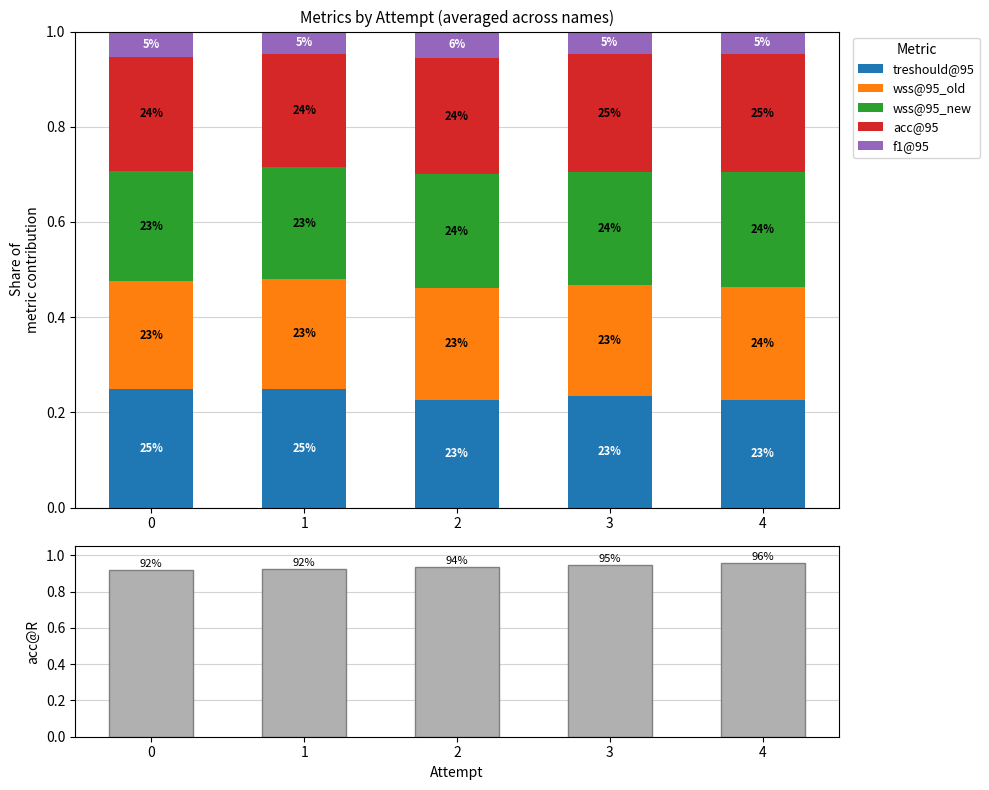

Rank the categories by acc@95 value from lowest to highest.

1, 0, 2, 3, 4